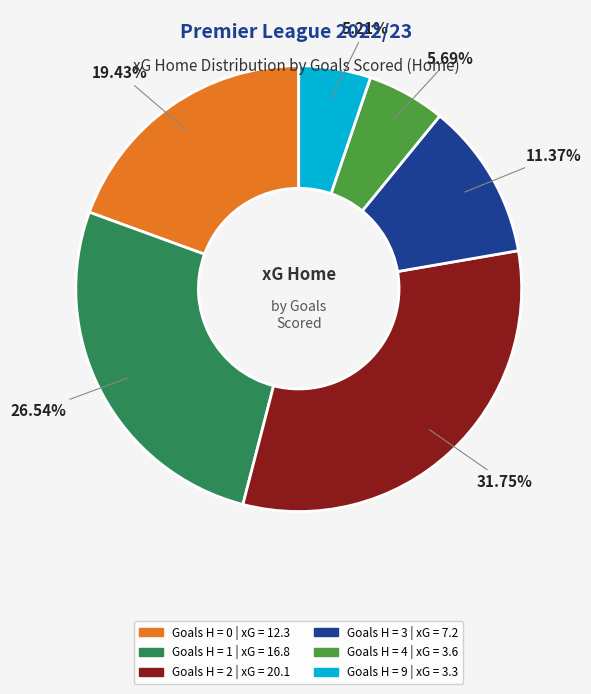

Between Goals H = 2 | xG = 20.1 and Goals H = 1 | xG = 16.8, which is larger?

Goals H = 2 | xG = 20.1